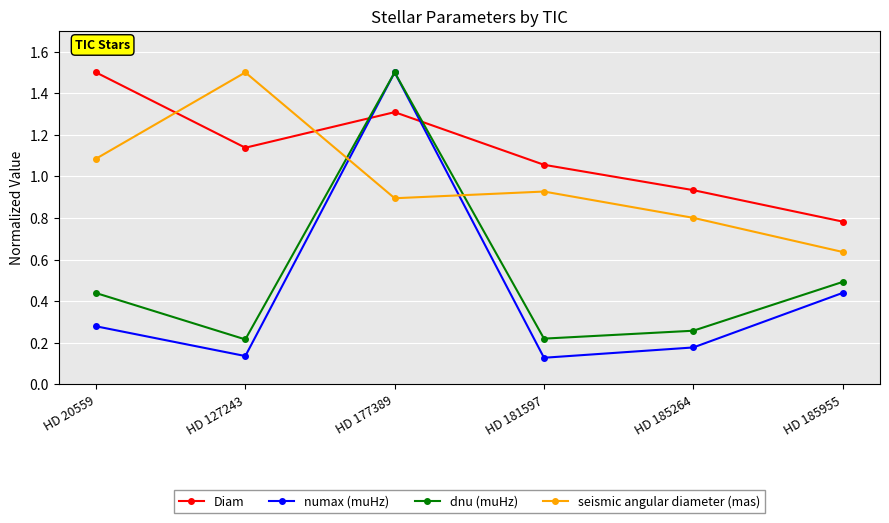

Which series has the largest total across all categories?

Diam